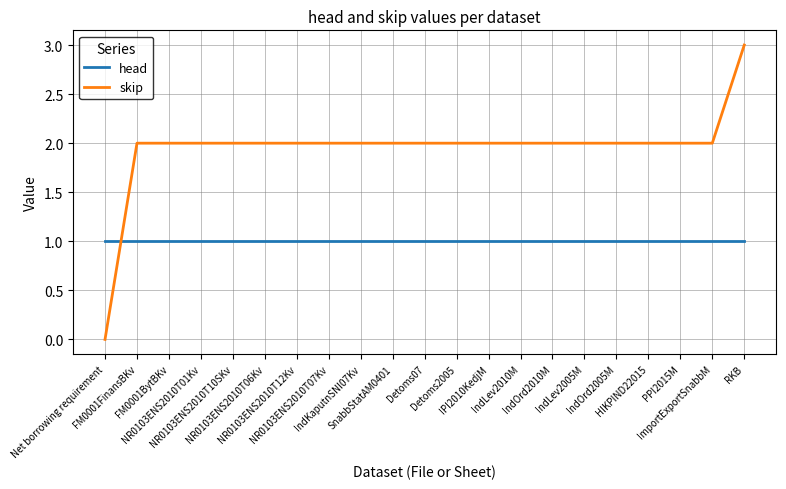

At which category is the sum across all series the highest?

RKB